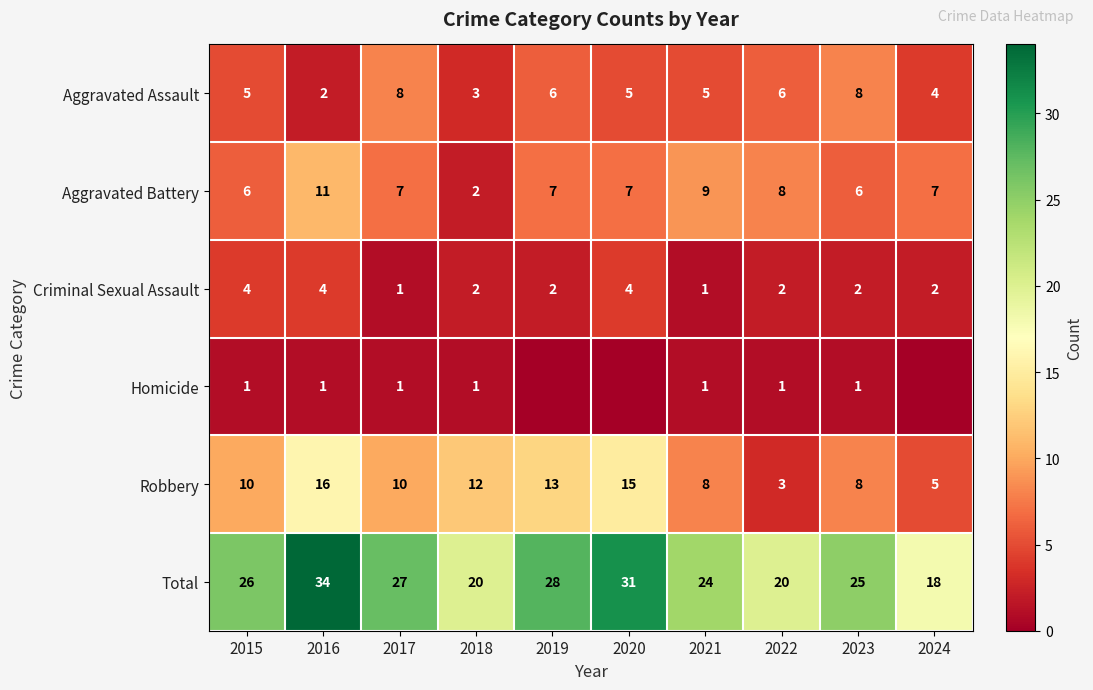

What is the maximum value for Aggravated Assault?

8